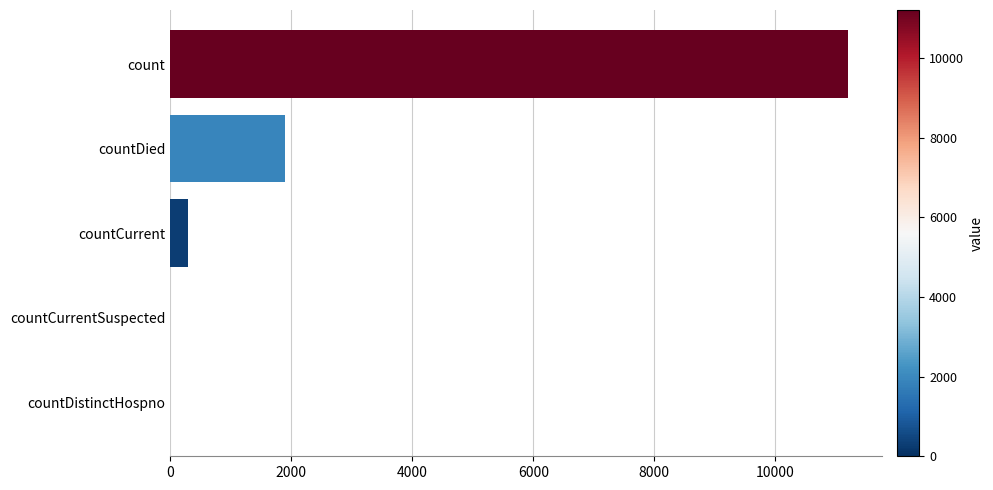

Count the number of categories in the chart.

5